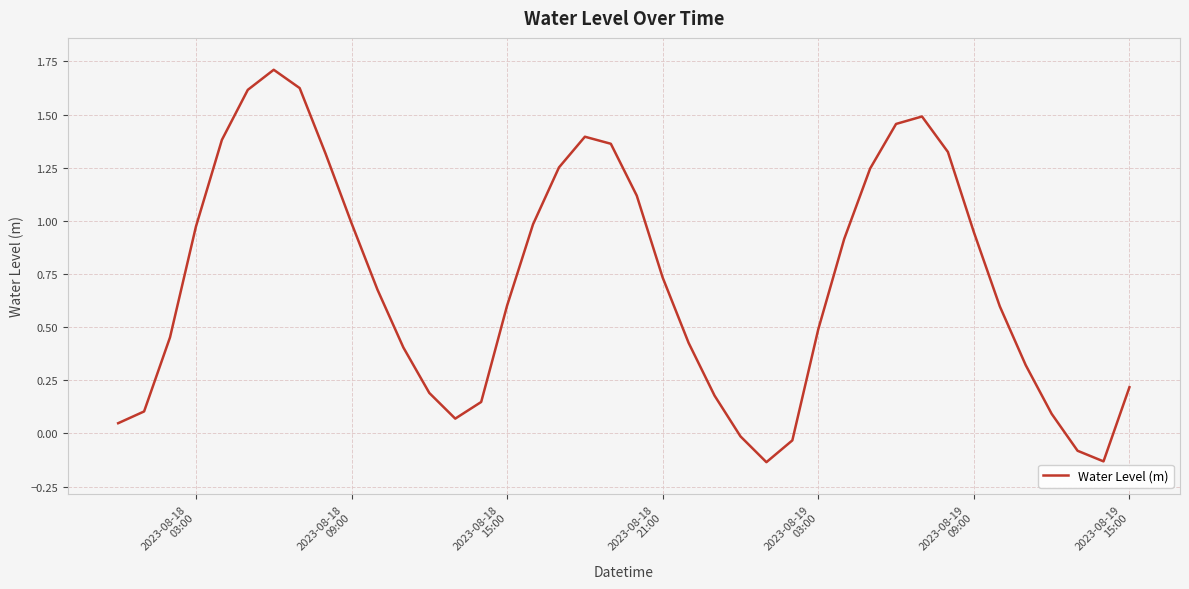

Does the chart display data point markers on the line(s)?

No